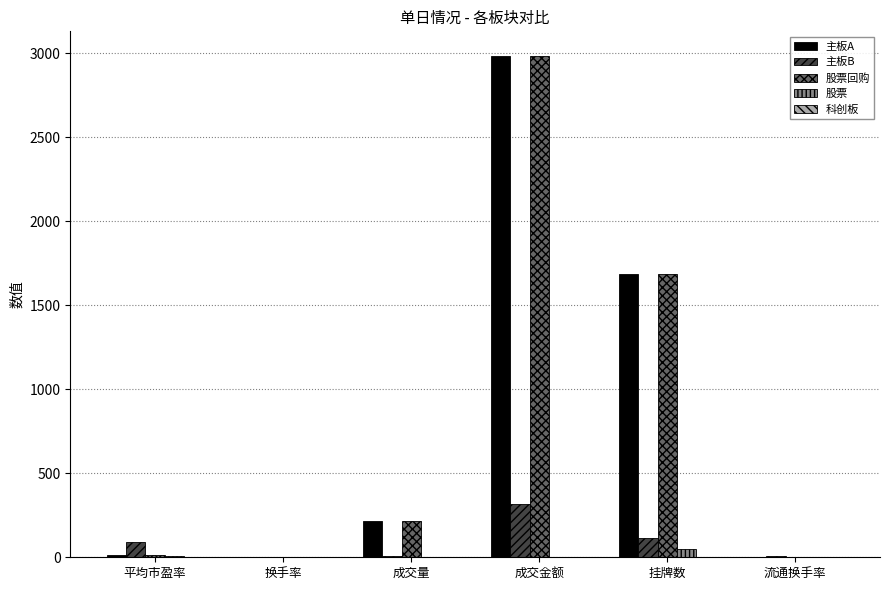

Read the 股票回购 value at 成交金额.

2979.3